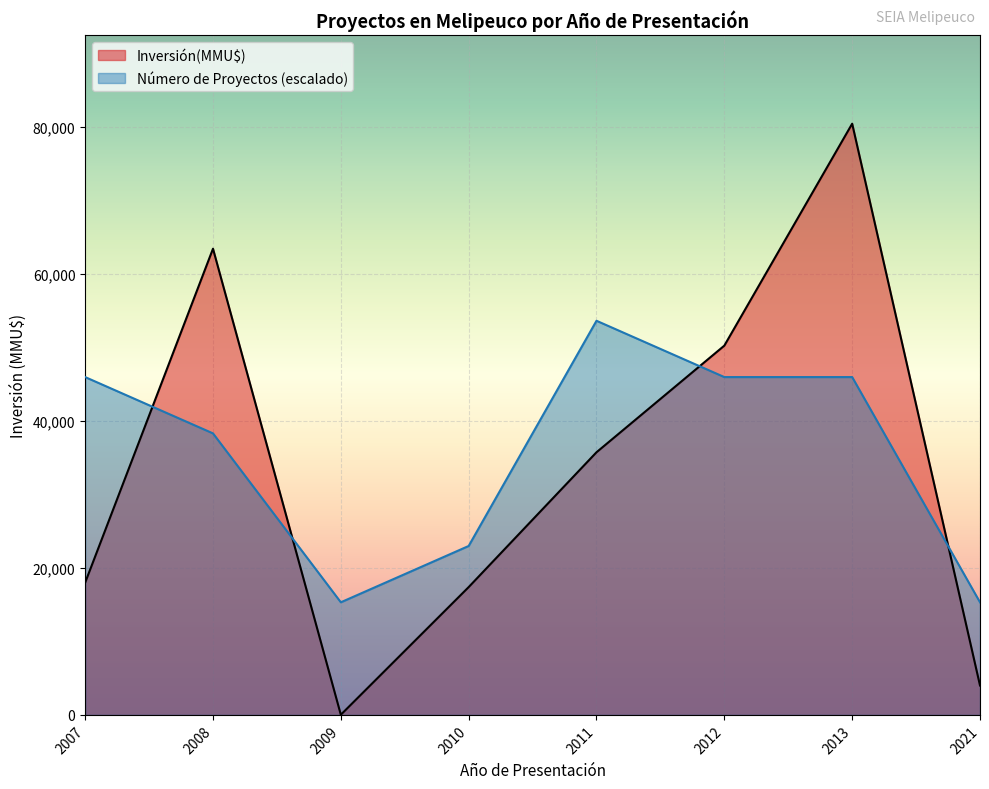

Where is Inversión(MMU$) nearest to the value 40211?

2011